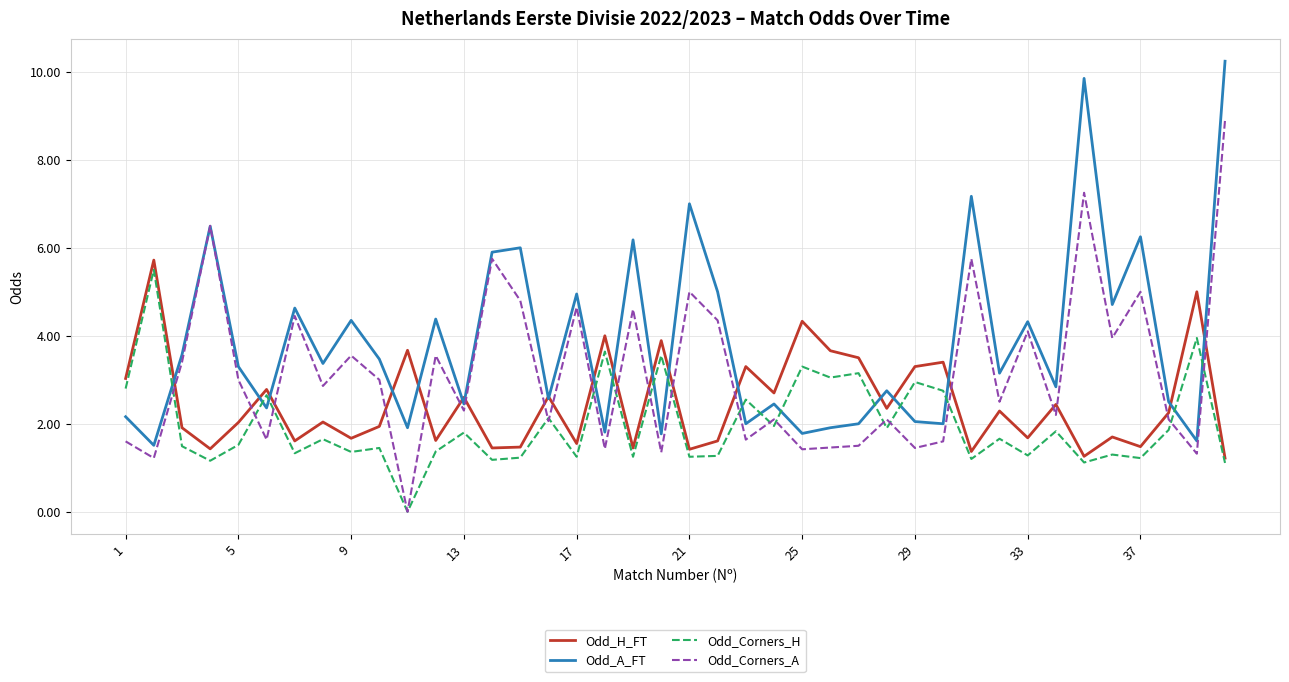

Which series has the largest total across all categories?

Odd_A_FT